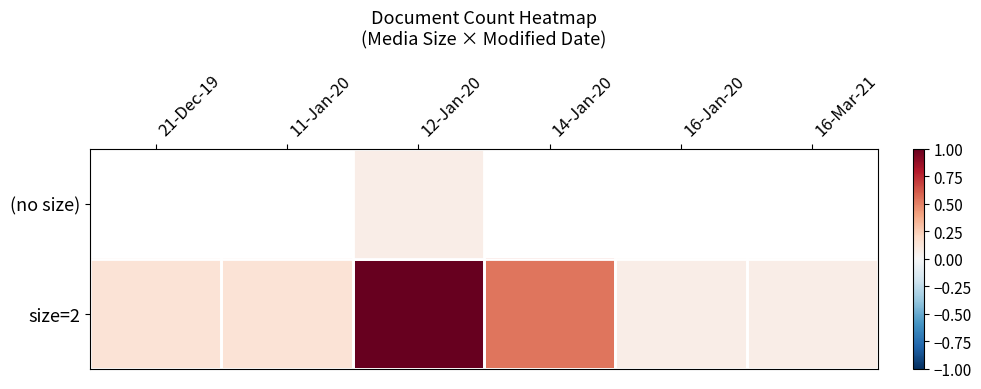

At which category is the sum across all series the highest?

12-Jan-20